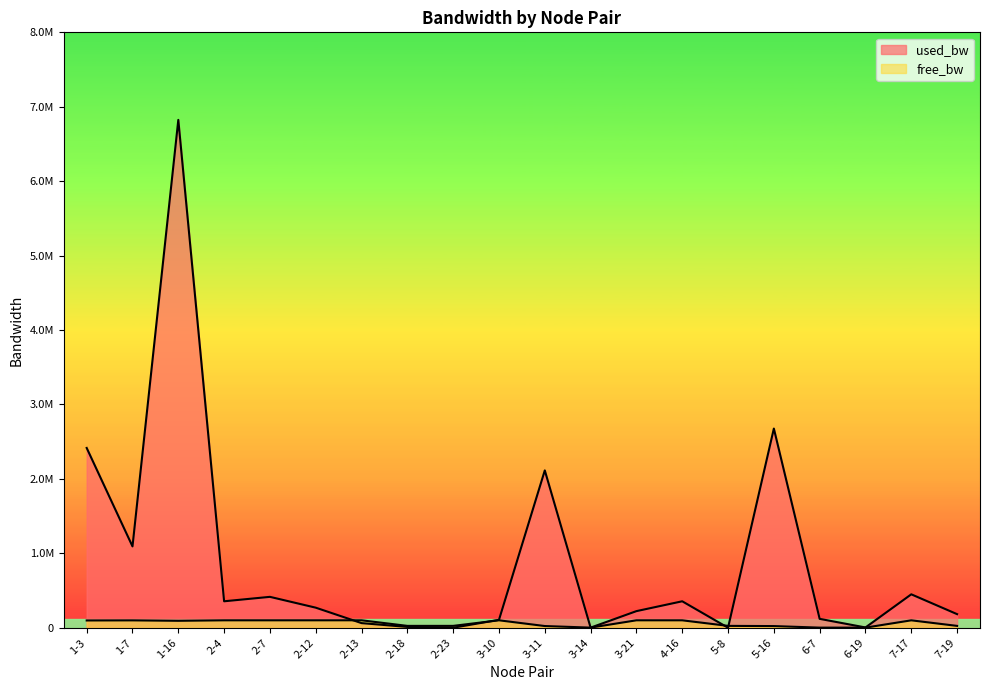

What is the approximate value of used_bw at 3-21?

223092.6